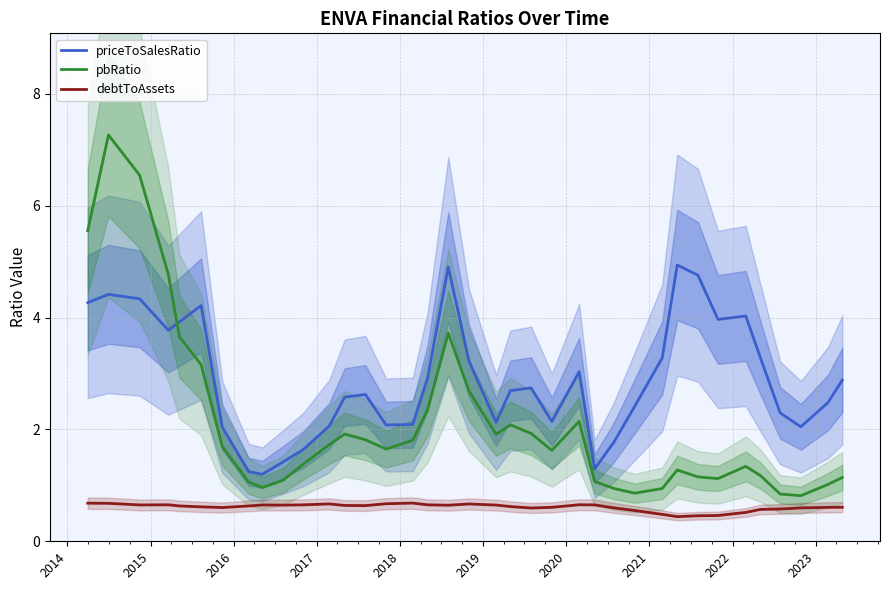

True or false: debtToAssets and priceToSalesRatio cross at least once.

False